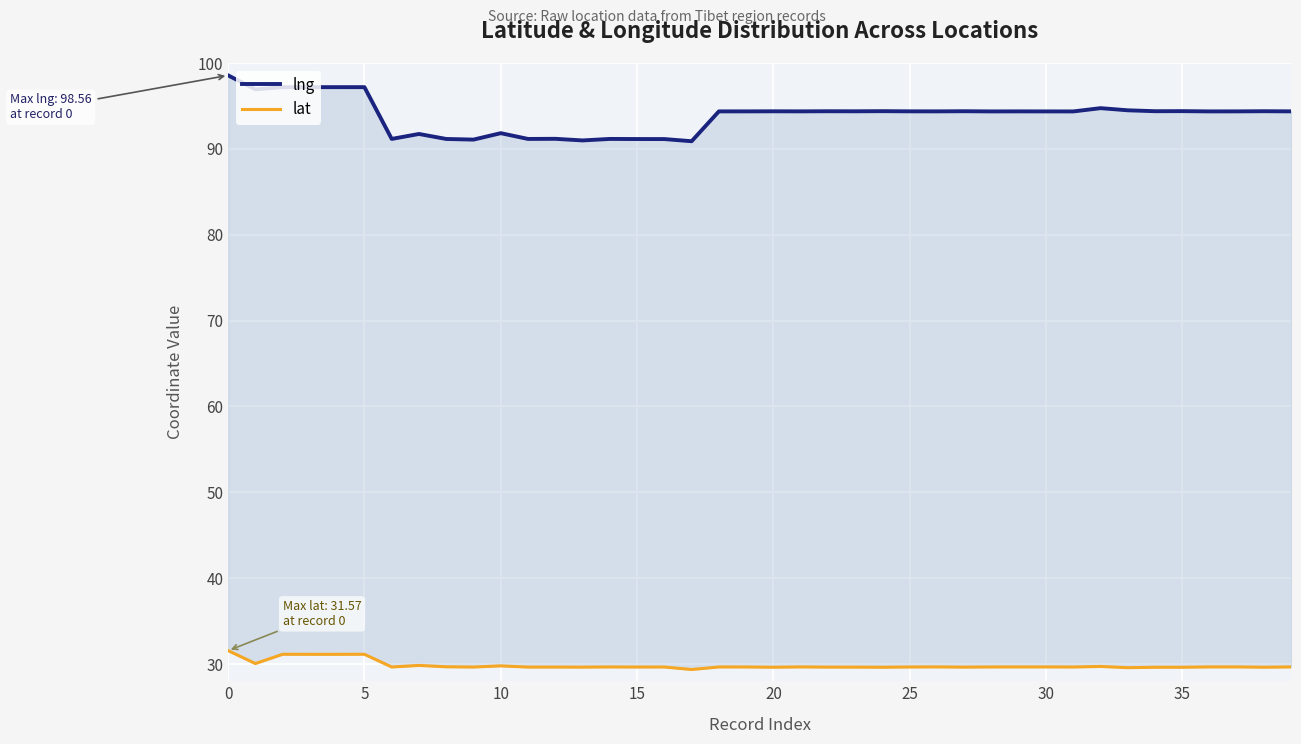

What is the value of the lng point at the 18th from the left?

90.9